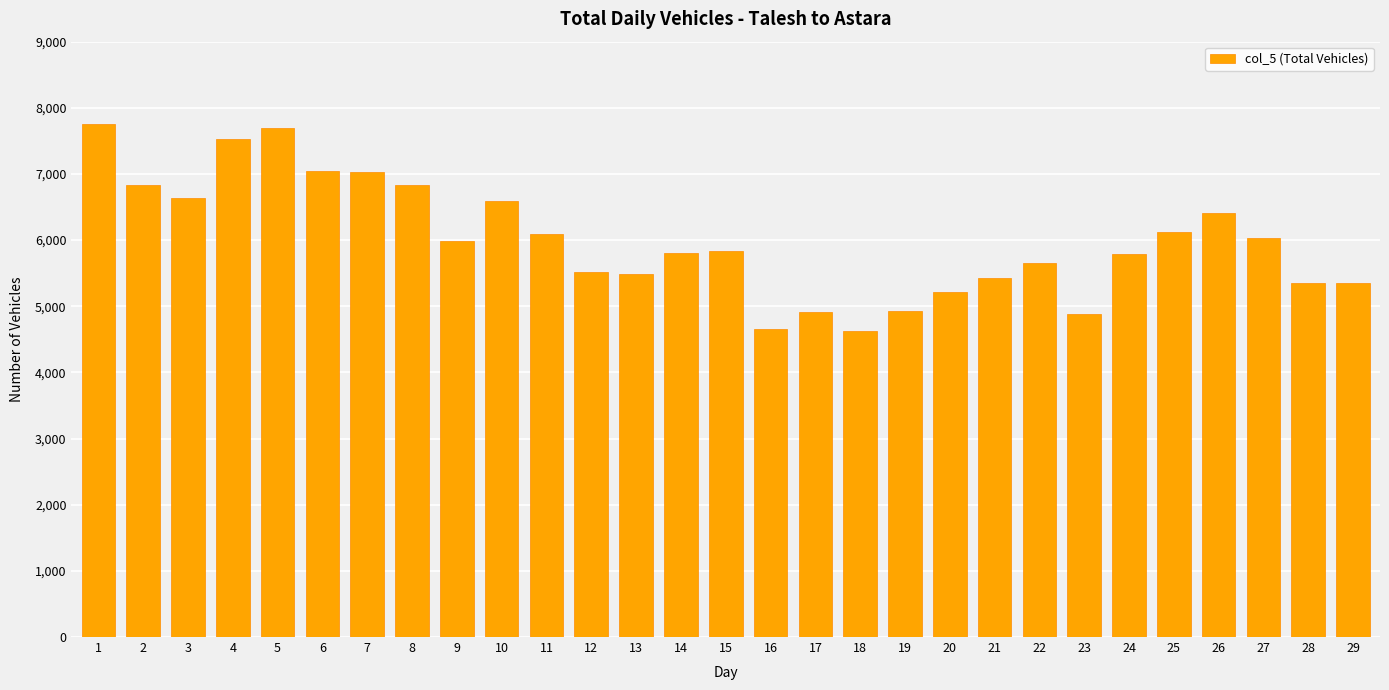

Is it true that the value at 9 is 5987?

True